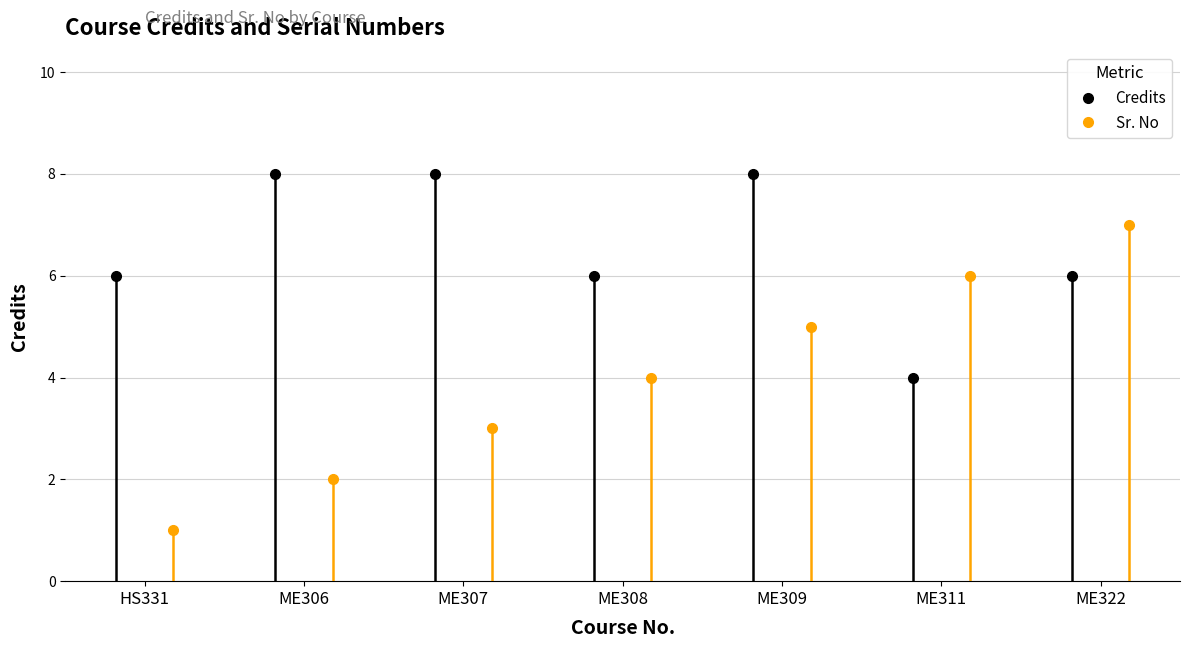

In Credits, how many points are lower than both neighbors (excluding endpoints)?

2